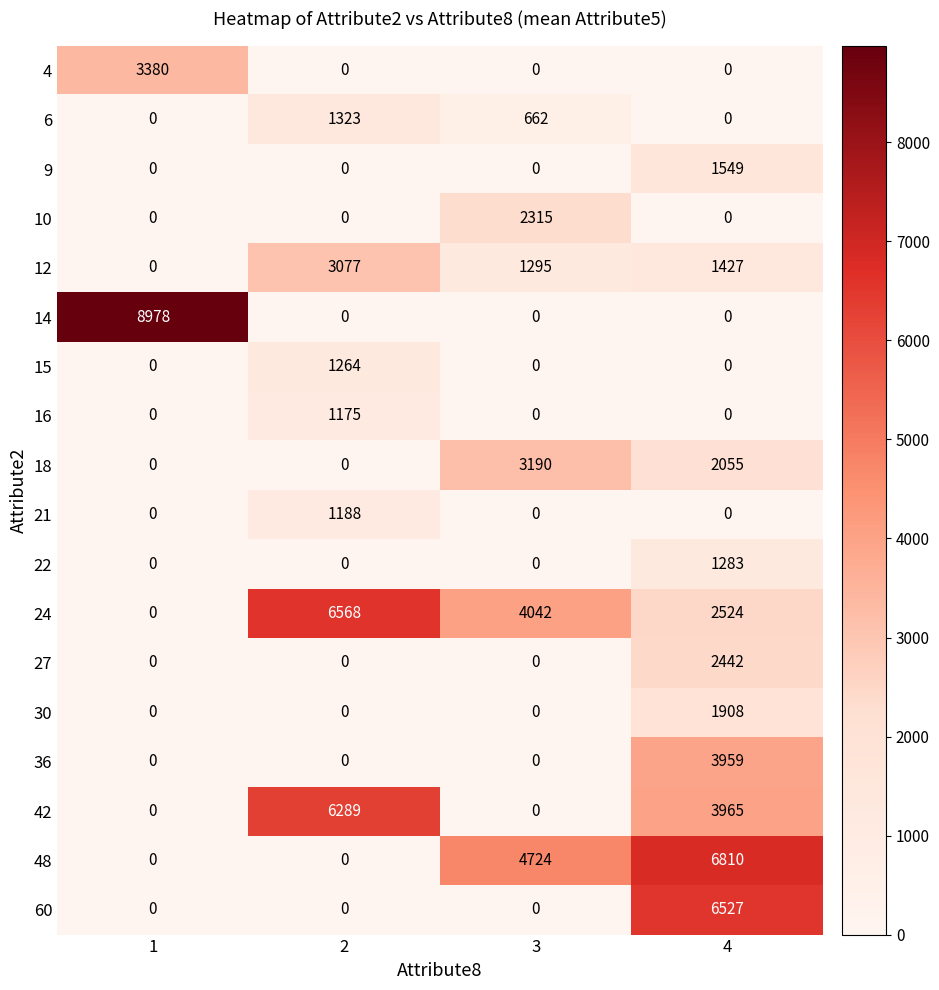

Which label corresponds to the largest value in the chart?

1